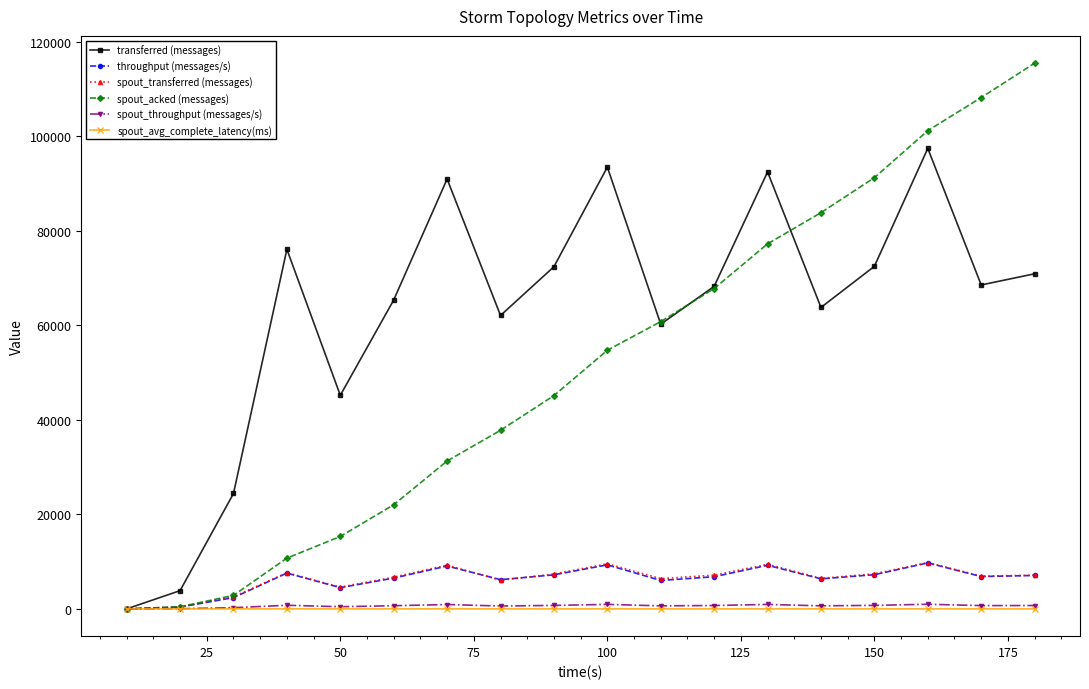

Which series has the largest total across all categories?

transferred (messages)